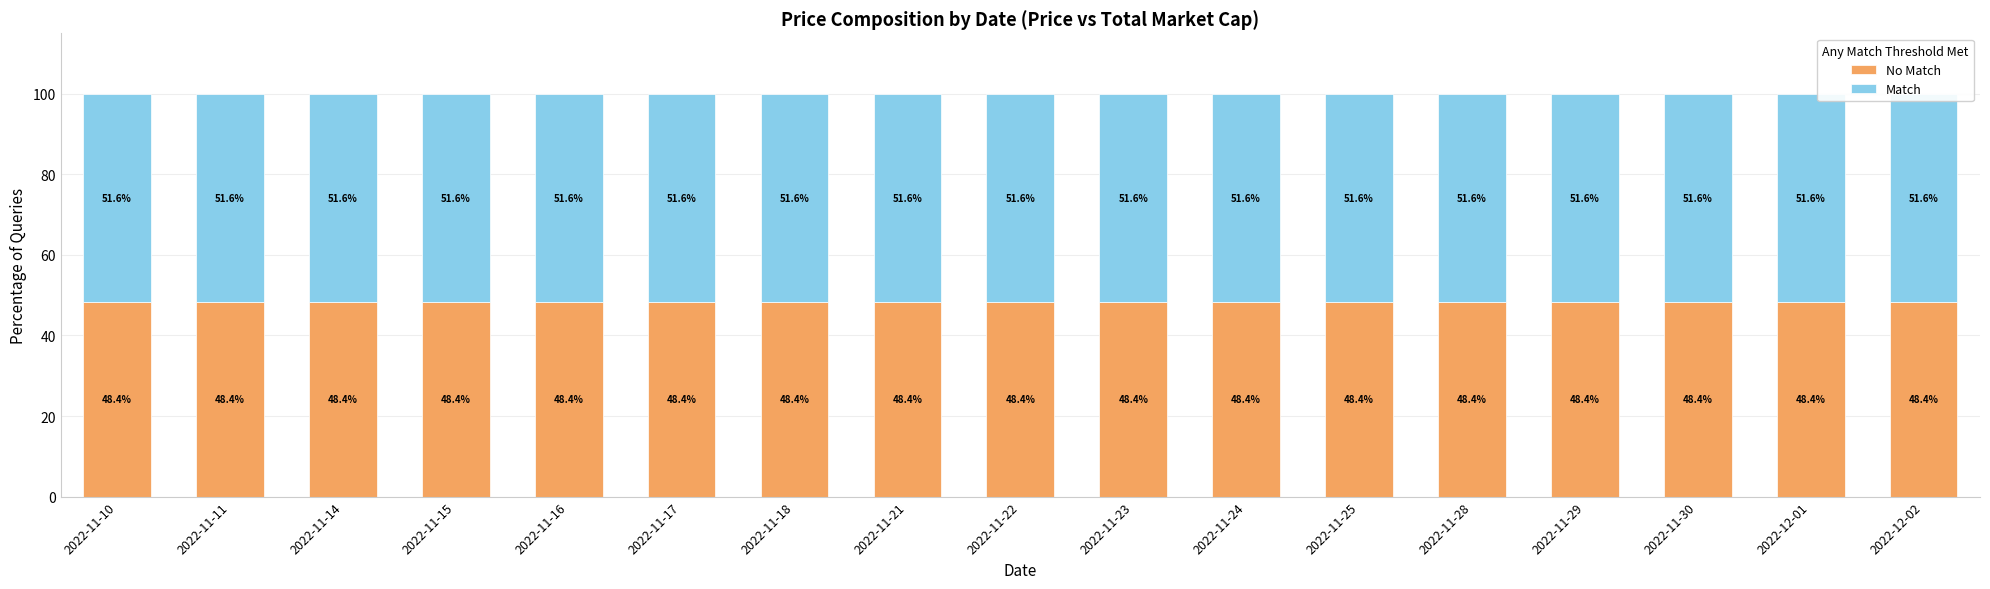

Reading left to right, transcribe all the data shown in this chart.

No Match: 48.4	48.4	48.4	48.4	48.4	48.4	48.4	48.4	48.4	48.4	48.4	48.4	48.4	48.4	48.4	48.4	48.4
Match: 51.6	51.6	51.6	51.6	51.6	51.6	51.6	51.6	51.6	51.6	51.6	51.6	51.6	51.6	51.6	51.6	51.6